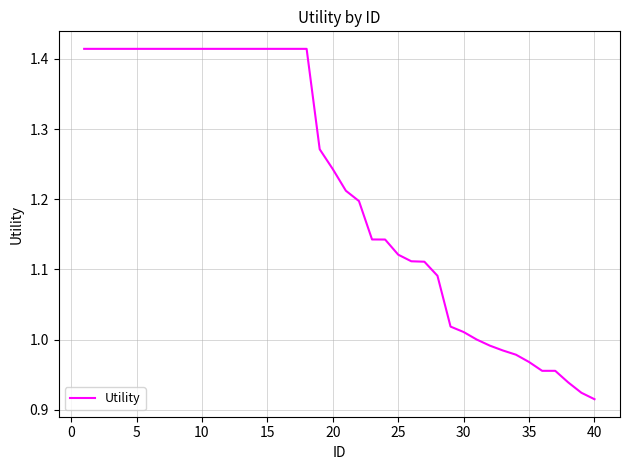

What is the difference between the maximum and minimum values?

0.5